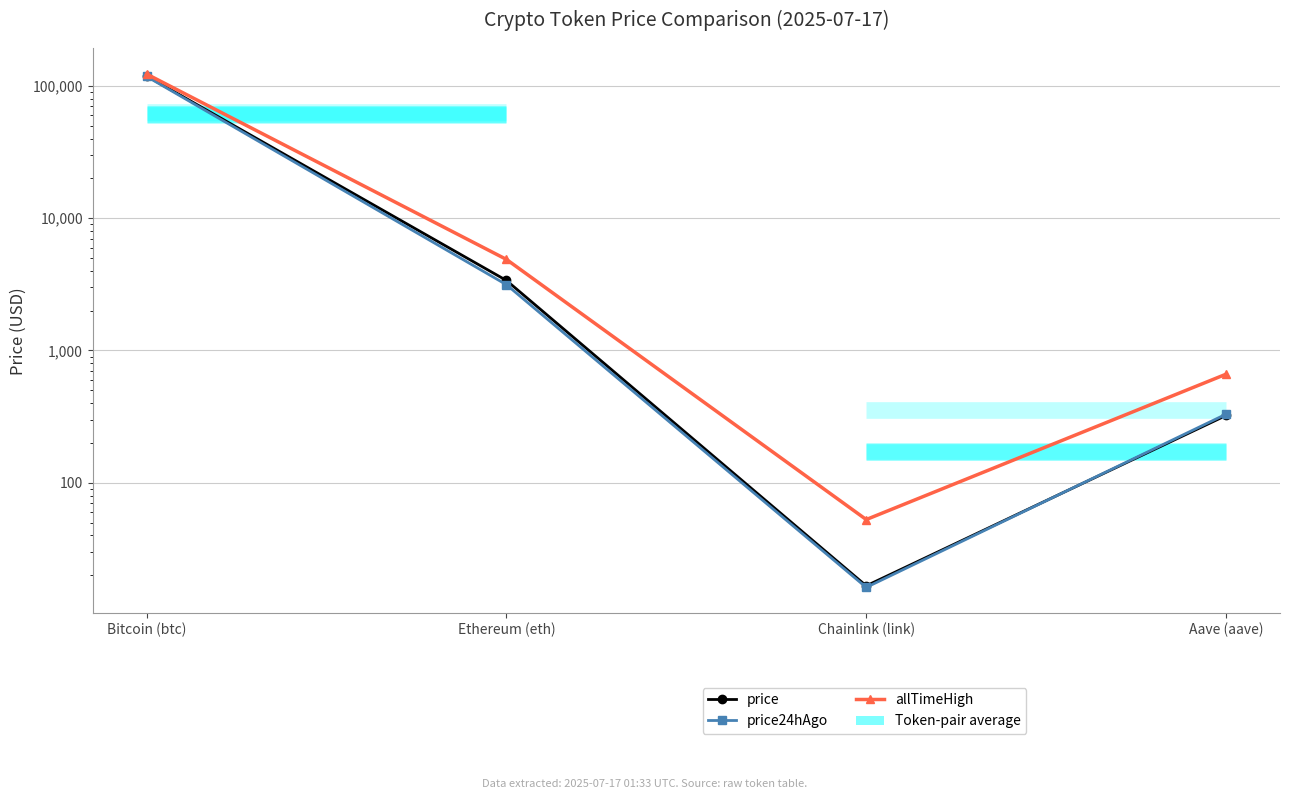

In price, how many points are lower than both neighbors (excluding endpoints)?

1